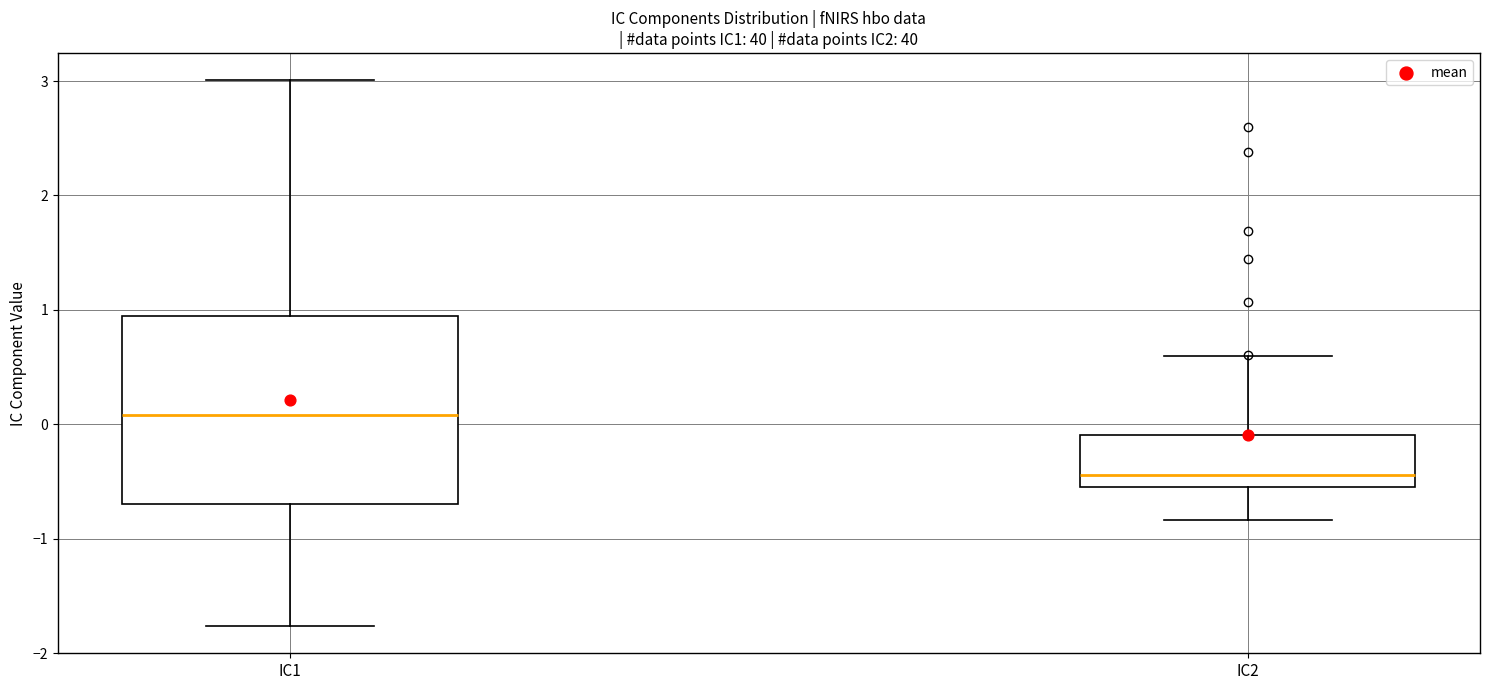

Which box is the tallest, from its lower edge to its upper edge?

IC1